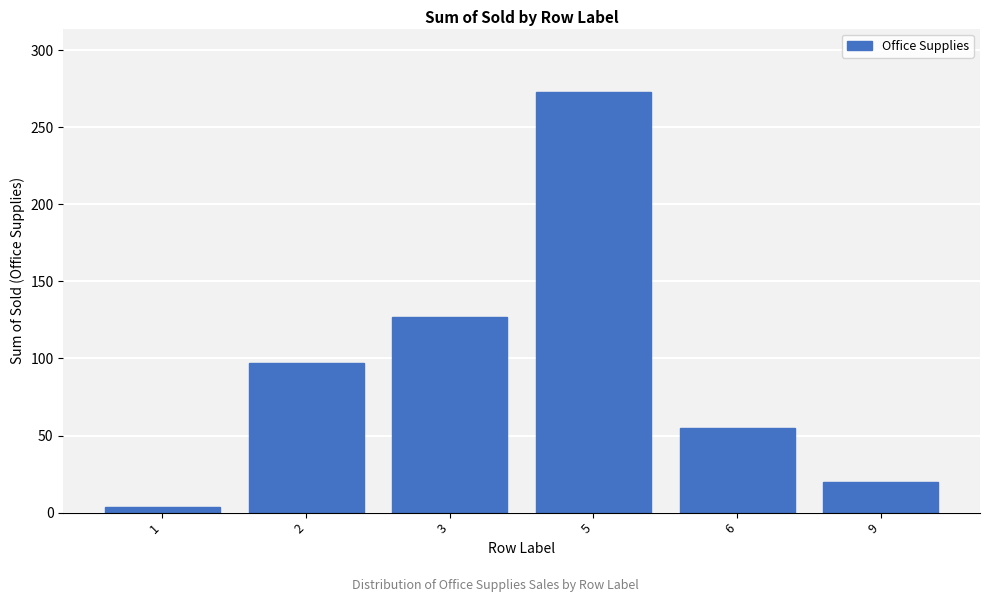

Reading left to right, extract all data points from this chart.

3.9	97.0	126.8	273.1	54.7	20.1